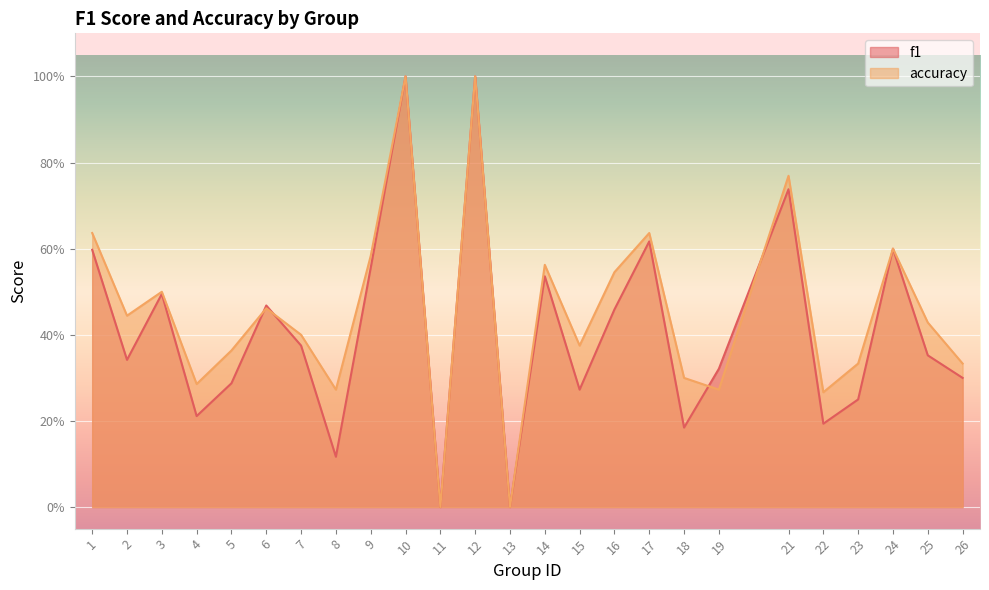

Reading left to right, transcribe all the data shown in this chart.

f1: 0.6	0.3	0.5	0.2	0.3	0.5	0.4	0.1	0.6	1.0	0.0	1.0	0.0	0.5	0.3	0.5	0.6	0.2	0.3	0.7	0.2	0.2	0.6	0.4	0.3
accuracy: 0.6	0.4	0.5	0.3	0.4	0.5	0.4	0.3	0.6	1.0	0.0	1.0	0.0	0.6	0.4	0.5	0.6	0.3	0.3	0.8	0.3	0.3	0.6	0.4	0.3